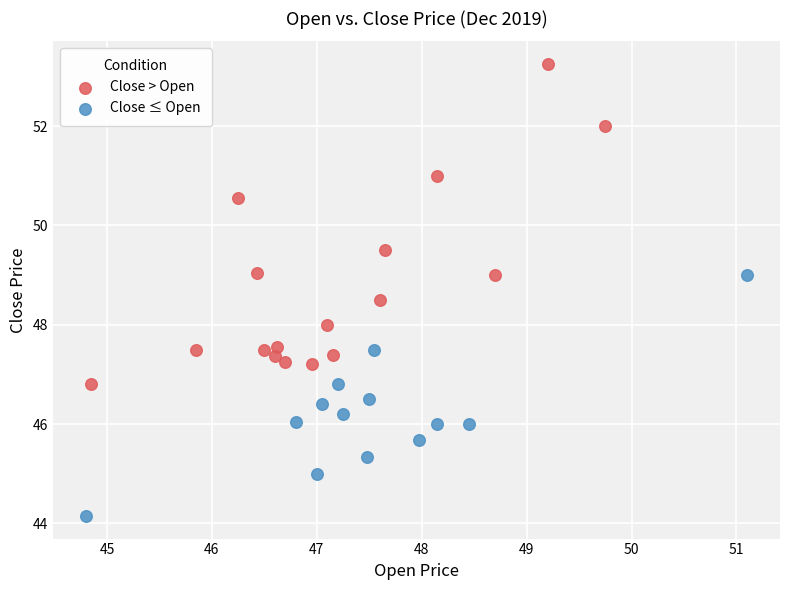

Which series has the largest Y range (max minus min)?

Close > Open